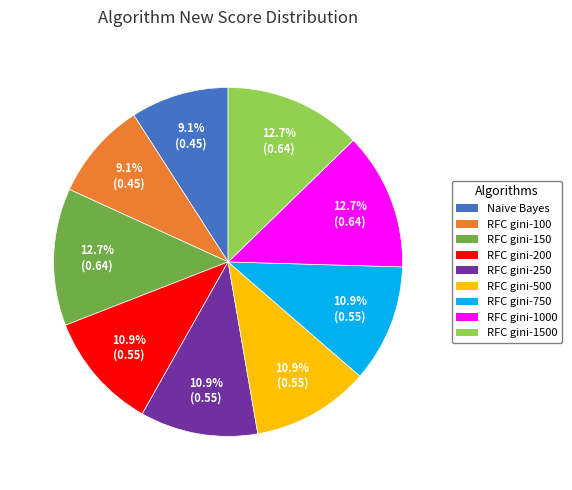

The Naive Bayes slice represents 2% of the pie. True or false?

False